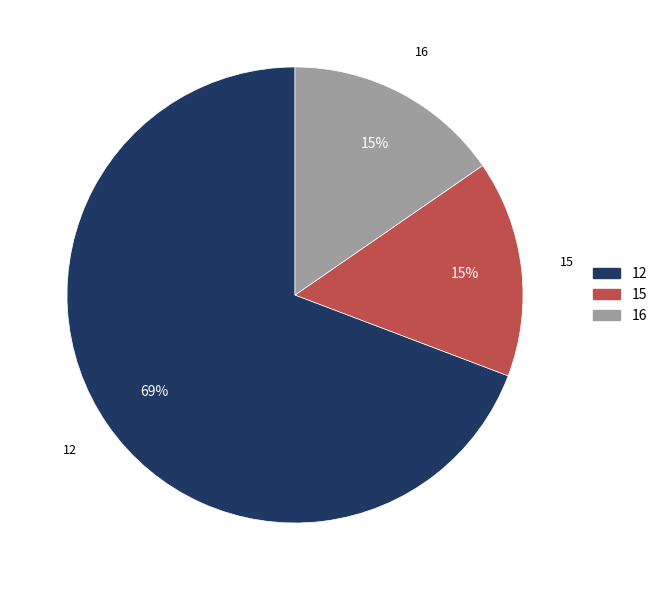

Is 15 the majority of the pie?

No